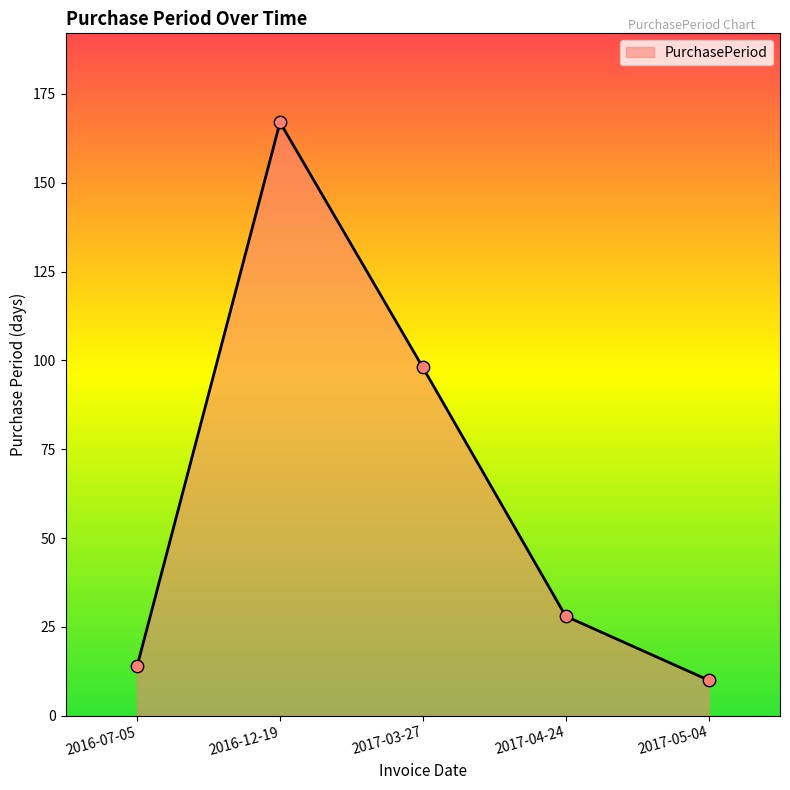

Between 2016-12-19 and 2017-05-04, which is larger?

2016-12-19